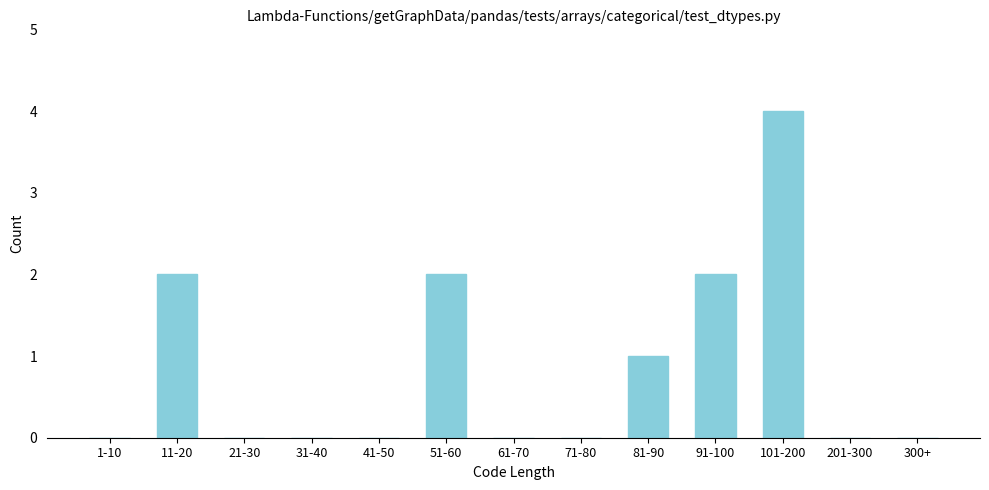

Reading left to right, extract all data points from this chart.

1-10=0	11-20=2	21-30=0	31-40=0	41-50=0	51-60=2	61-70=0	71-80=0	81-90=1	91-100=2	101-200=4	201-300=0	300+=0